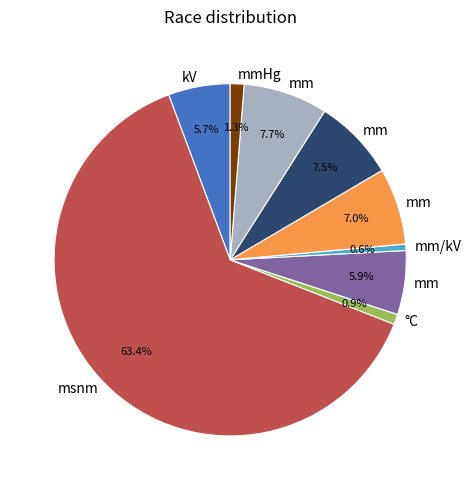

Is there a majority slice in this chart?

Yes